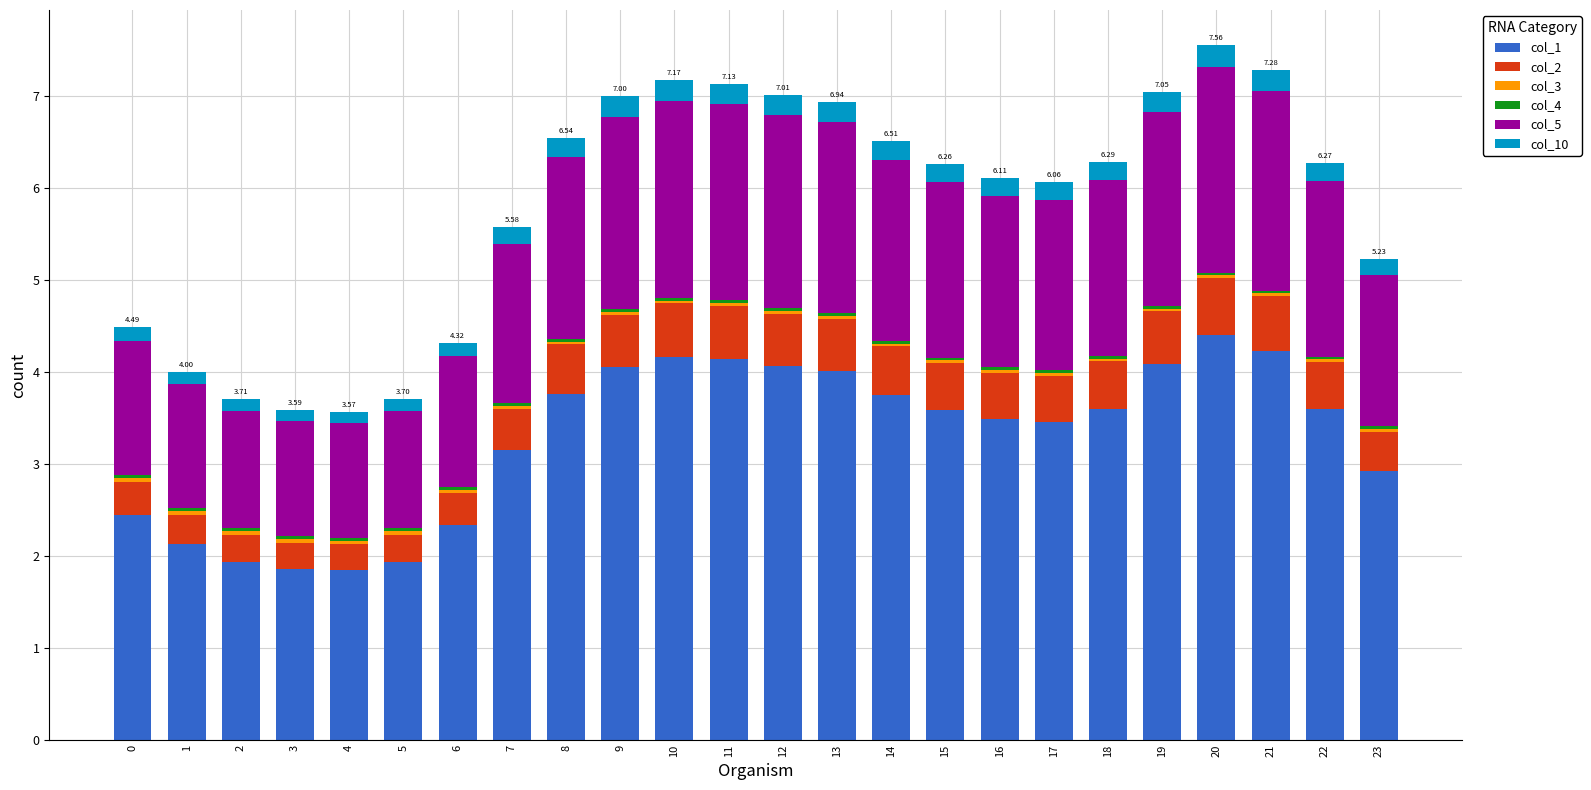

Does the chart contain stacked bars?

Yes